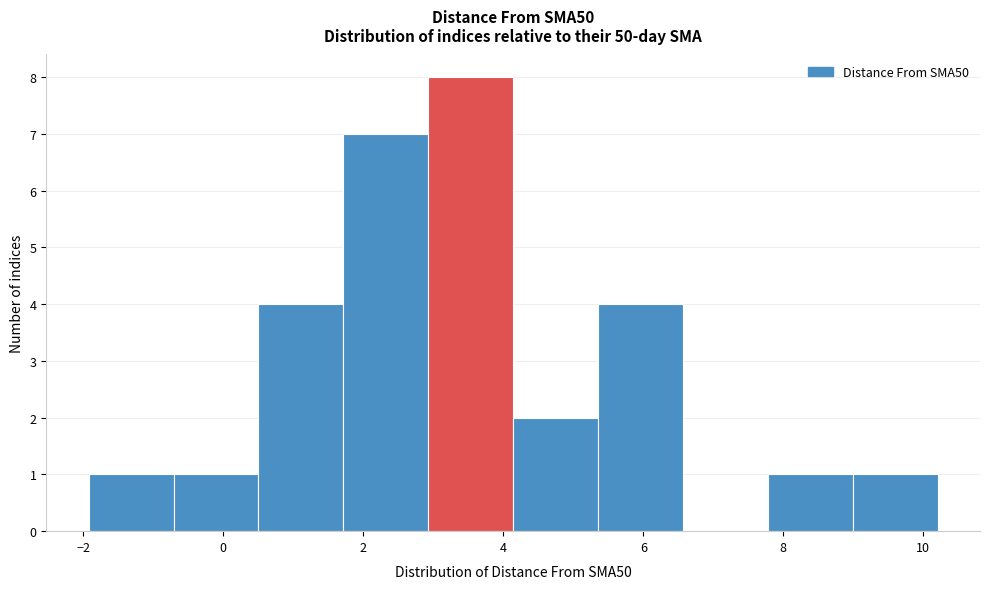

Reading left to right, list every bar in this chart as the range it spans on the x-axis followed by its height. Neither the bar edges nor the heights are printed on the chart, so give them approximately, as read against the axes.

-2.0 to -0.8: 1
-0.8 to 0.6: 1
0.6 to 1.8: 4
1.8 to 3.0: 7
3.0 to 4.2: 8
4.2 to 5.4: 2
5.4 to 6.6: 4
6.6 to 7.8: 0
7.8 to 9.0: 1
9.0 to 10.2: 1